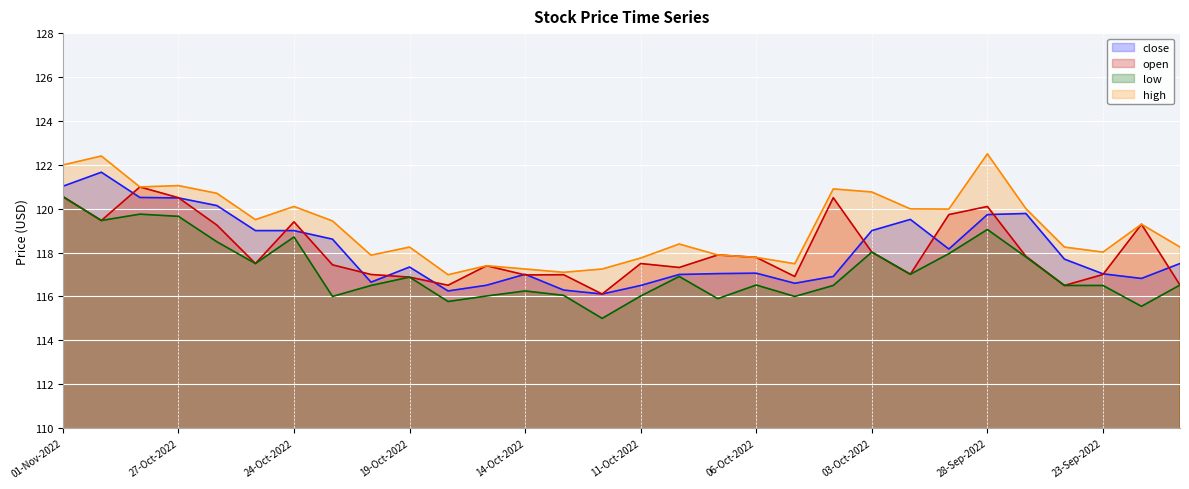

What is the difference between the close values at 14-Oct-2022 and 22-Sep-2022?

0.2